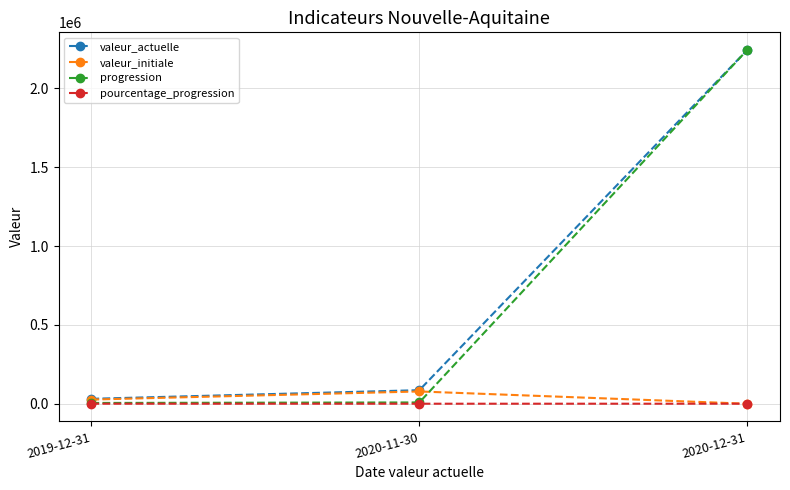

Is the value of progression at 2020-12-31 greater than the value of valeur_actuelle at 2020-11-30?

Yes